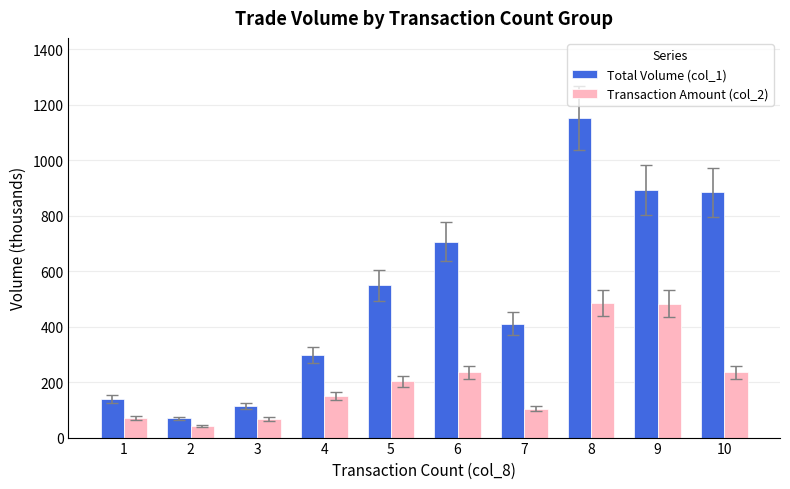

What is the value of the Total Volume (col_1) bar at the 2nd from the left?

69.0